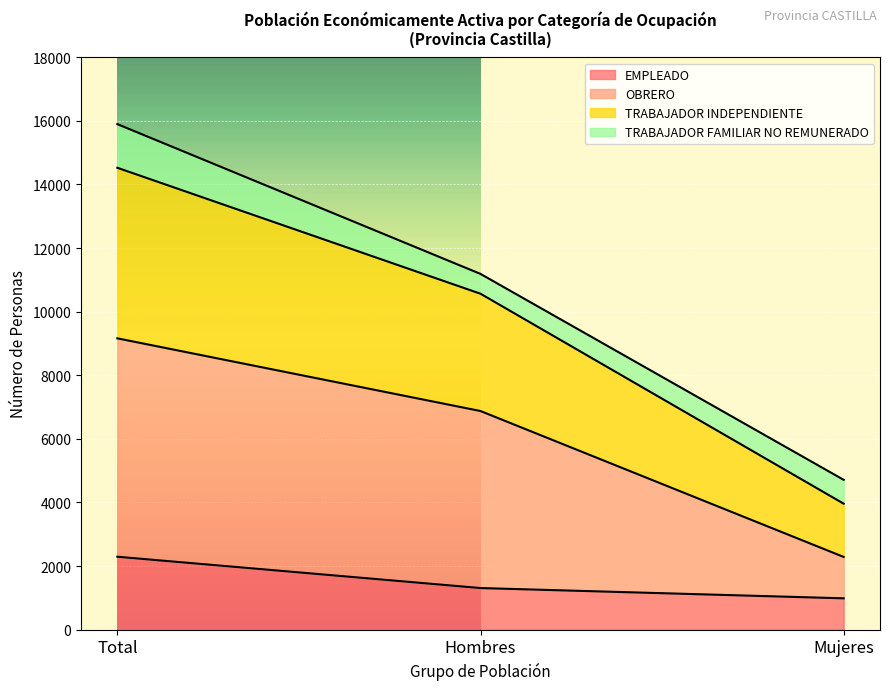

What is the total value across all series at Total?

15898